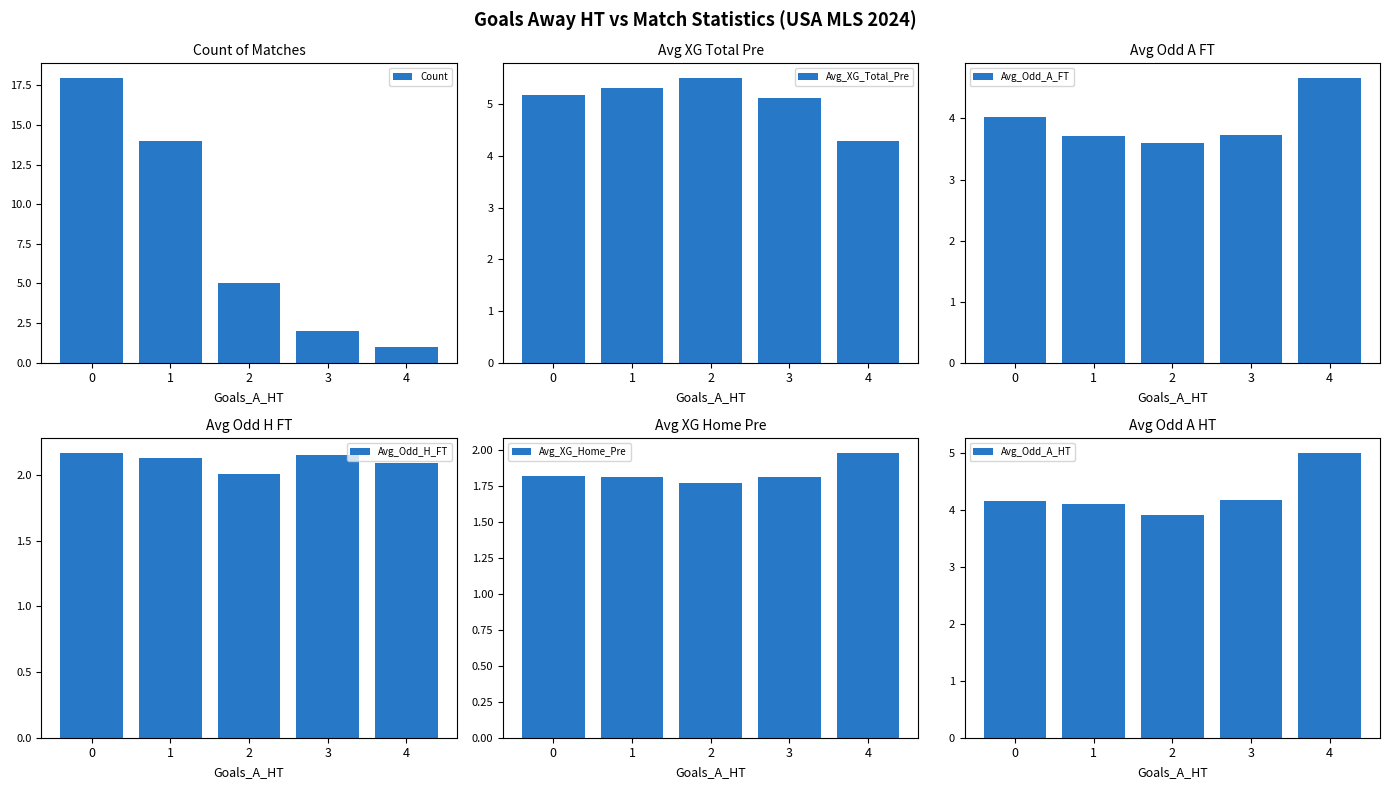

Reading left to right, transcribe all the data shown in this chart.

Count: 0=18.0	1=14.0	2=5.0	3=2.0	4=1.0
Avg_XG_Total_Pre: 0=5.2	1=5.3	2=5.5	3=5.1	4=4.3
Avg_Odd_A_FT: 0=4.0	1=3.7	2=3.6	3=3.7	4=4.7
Avg_Odd_H_FT: 0=2.2	1=2.1	2=2.0	3=2.1	4=2.1
Avg_XG_Home_Pre: 0=1.8	1=1.8	2=1.8	3=1.8	4=2.0
Avg_Odd_A_HT: 0=4.2	1=4.1	2=3.9	3=4.2	4=5.0